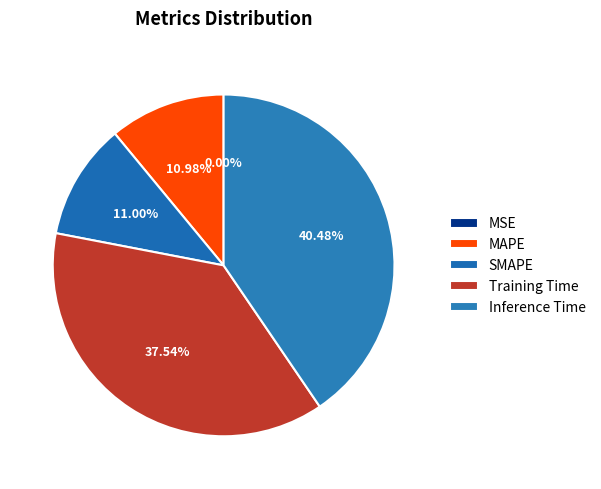

What percentage is the Training Time slice, to the nearest percent?

38%